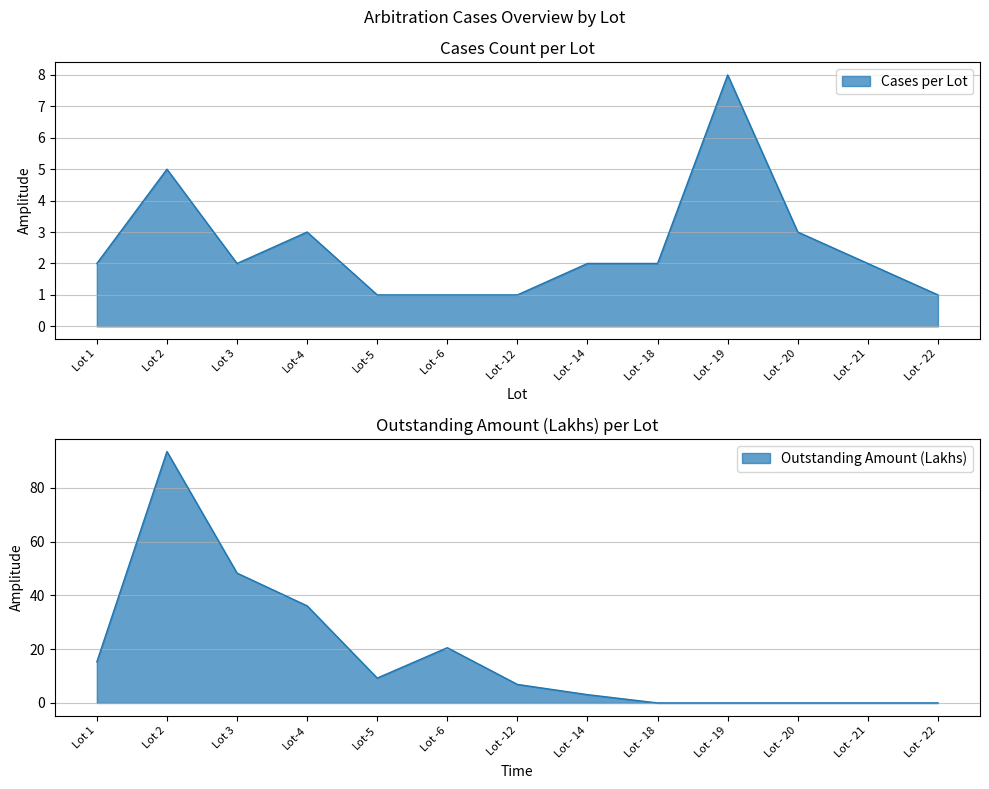

What are all the series names shown in the legend?

Cases per Lot, Outstanding Amount (Lakhs)